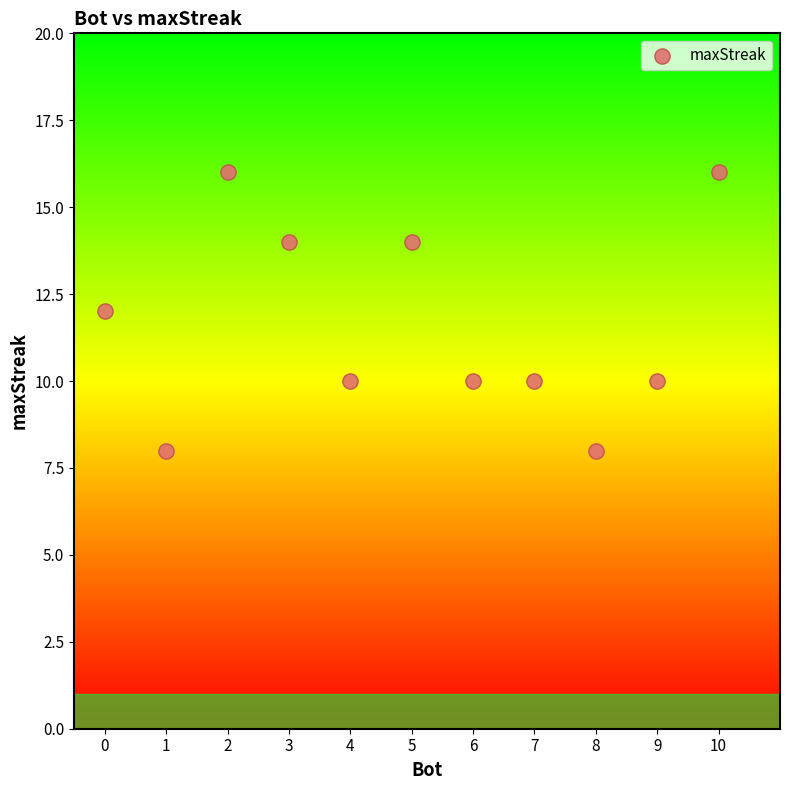

What is the range of Y values (max minus min)?

8